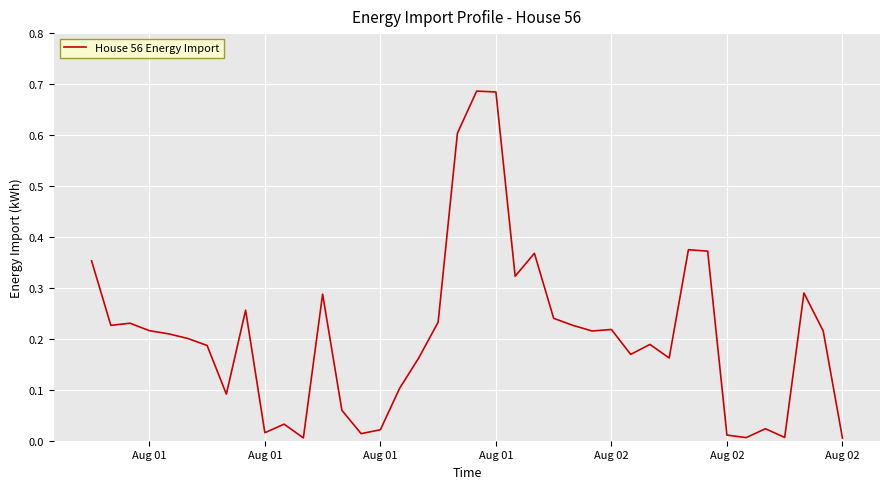

Is this an area chart (filled region under the line)?

No